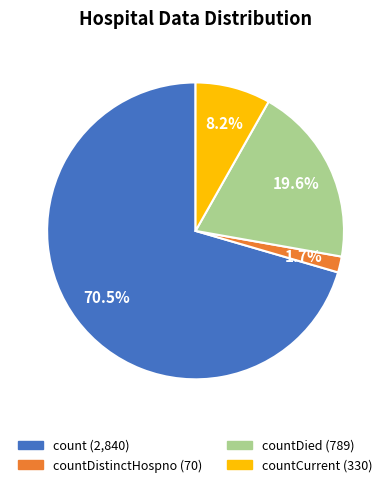

Is there a majority slice in this chart?

Yes